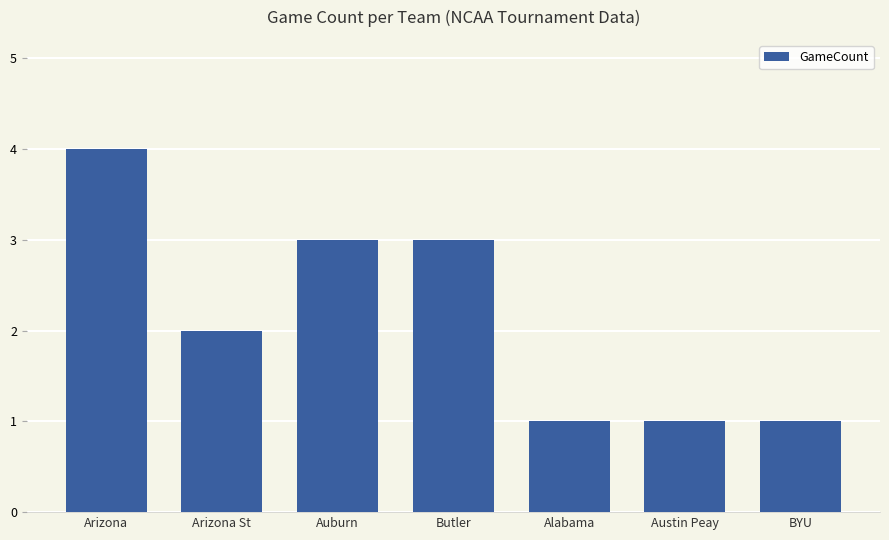

Reading left to right, extract all data points from this chart.

Arizona=4	Arizona St=2	Auburn=3	Butler=3	Alabama=1	Austin Peay=1	BYU=1